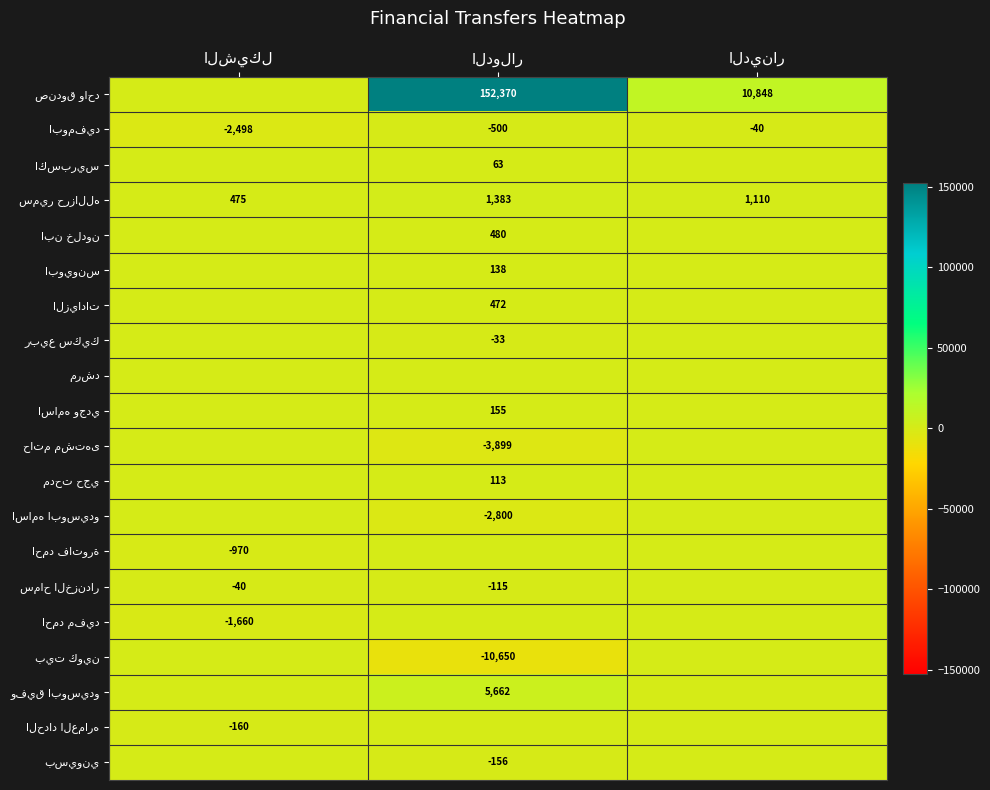

What is the difference between the maximum and second lowest values in the وفيق ابوسيدو series?

5662